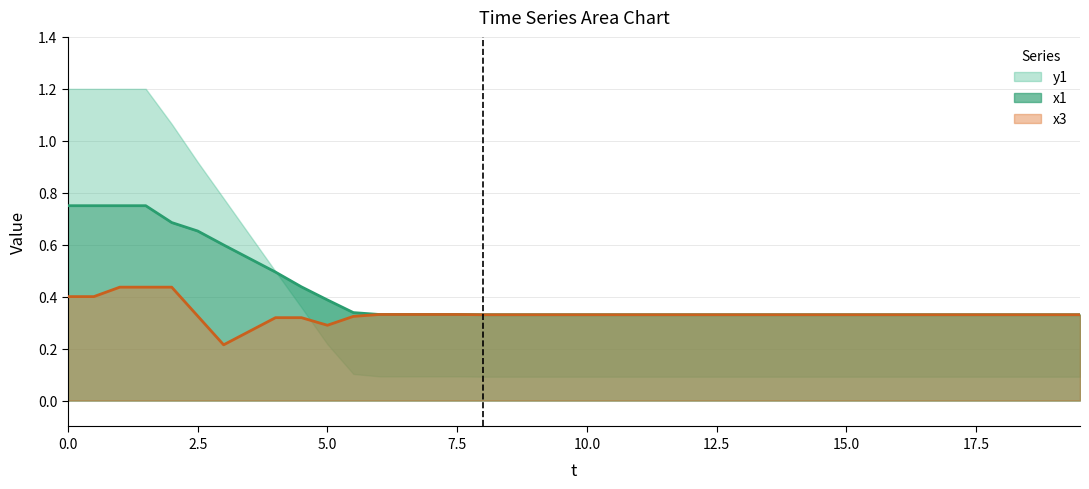

Is it true that x3 equals 0.5 at 10.0?

False